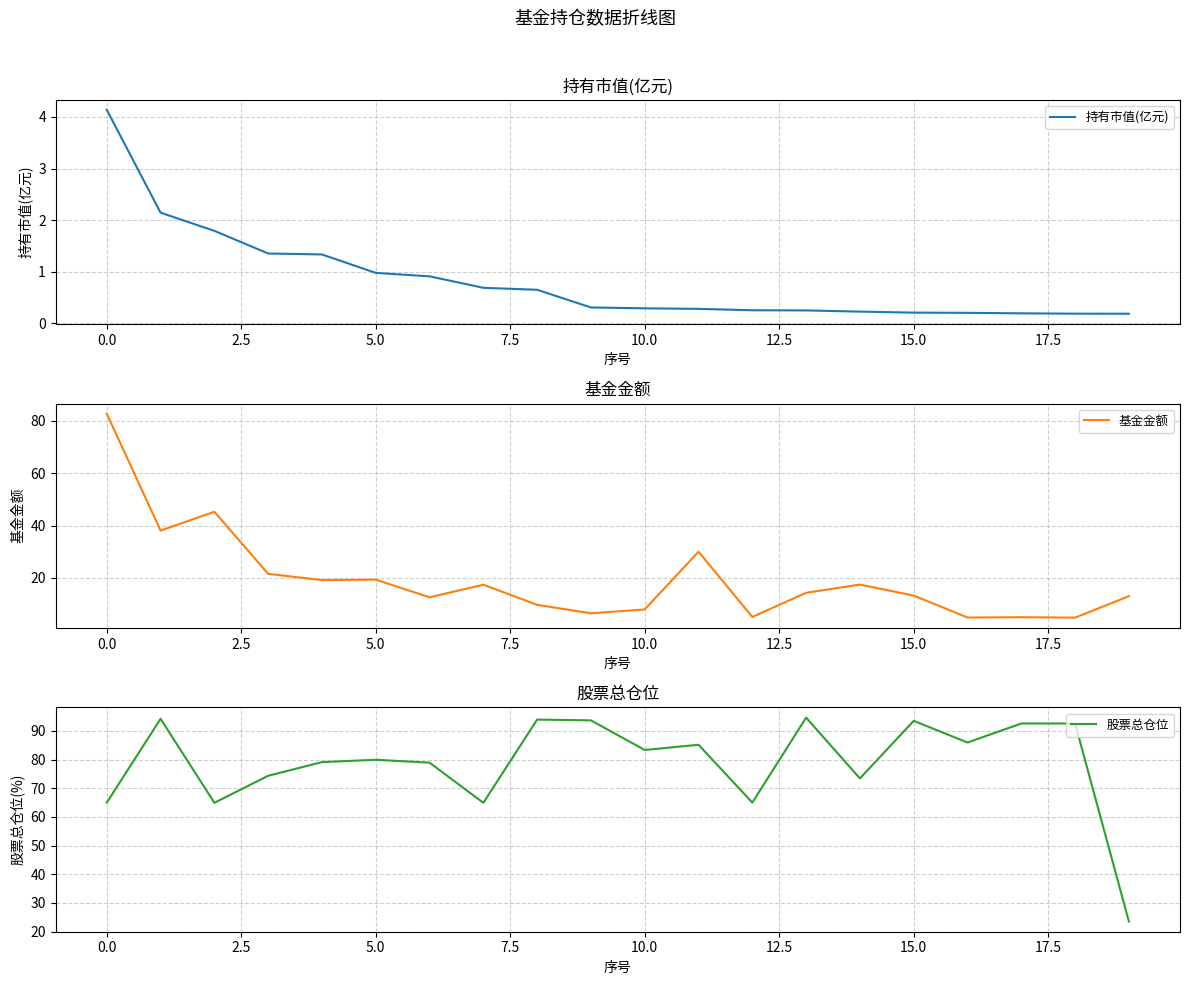

Which series has the largest total across all categories?

股票总仓位